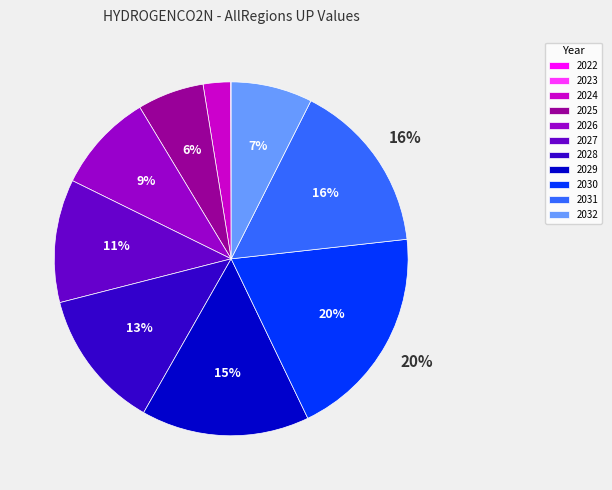

Is it true that 2024 is 13% of the pie?

False